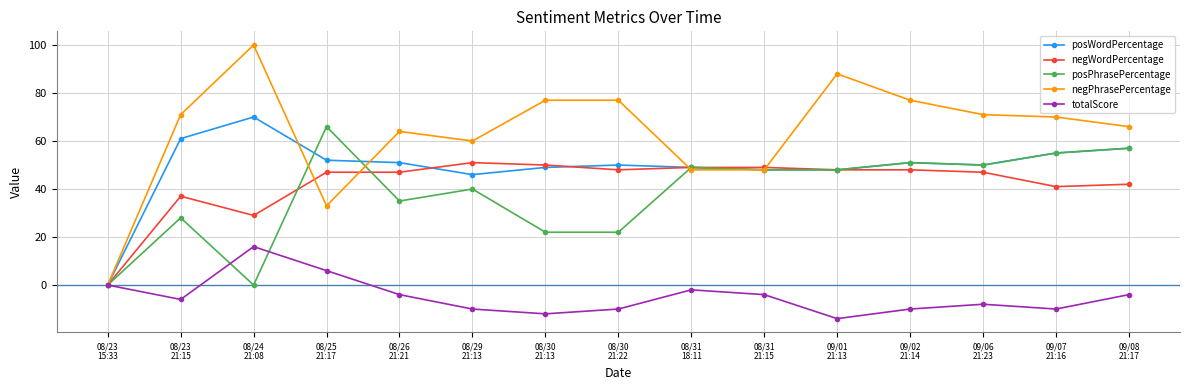

Count the number of categories in the chart.

15